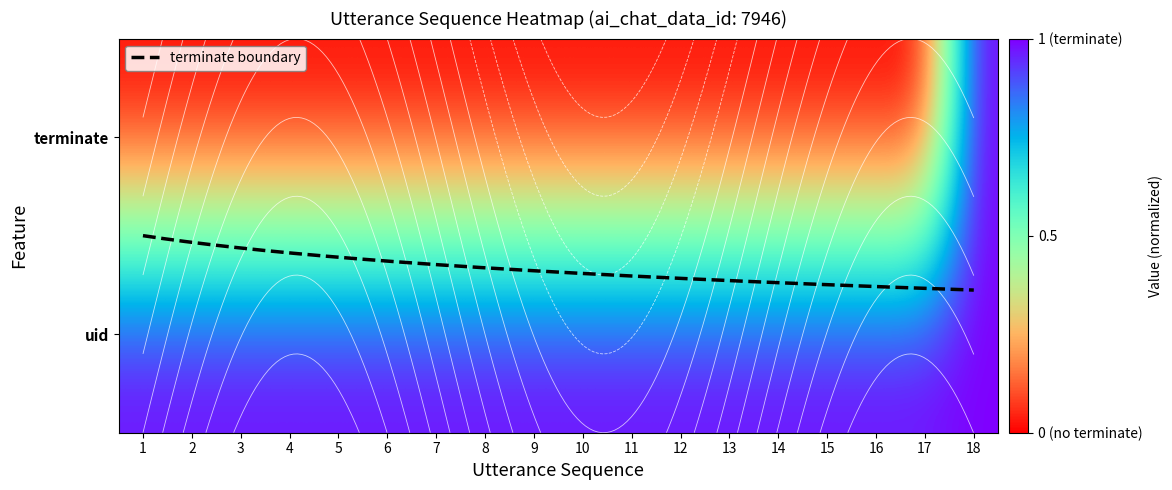

What is the difference between the maximum and second lowest values?

1